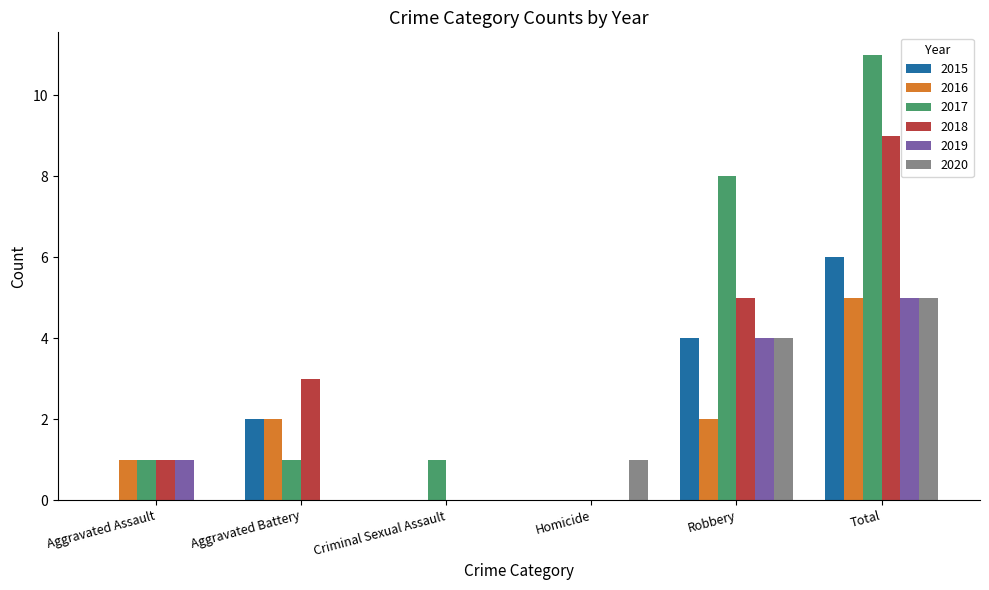

How many categories are shown in the chart?

6